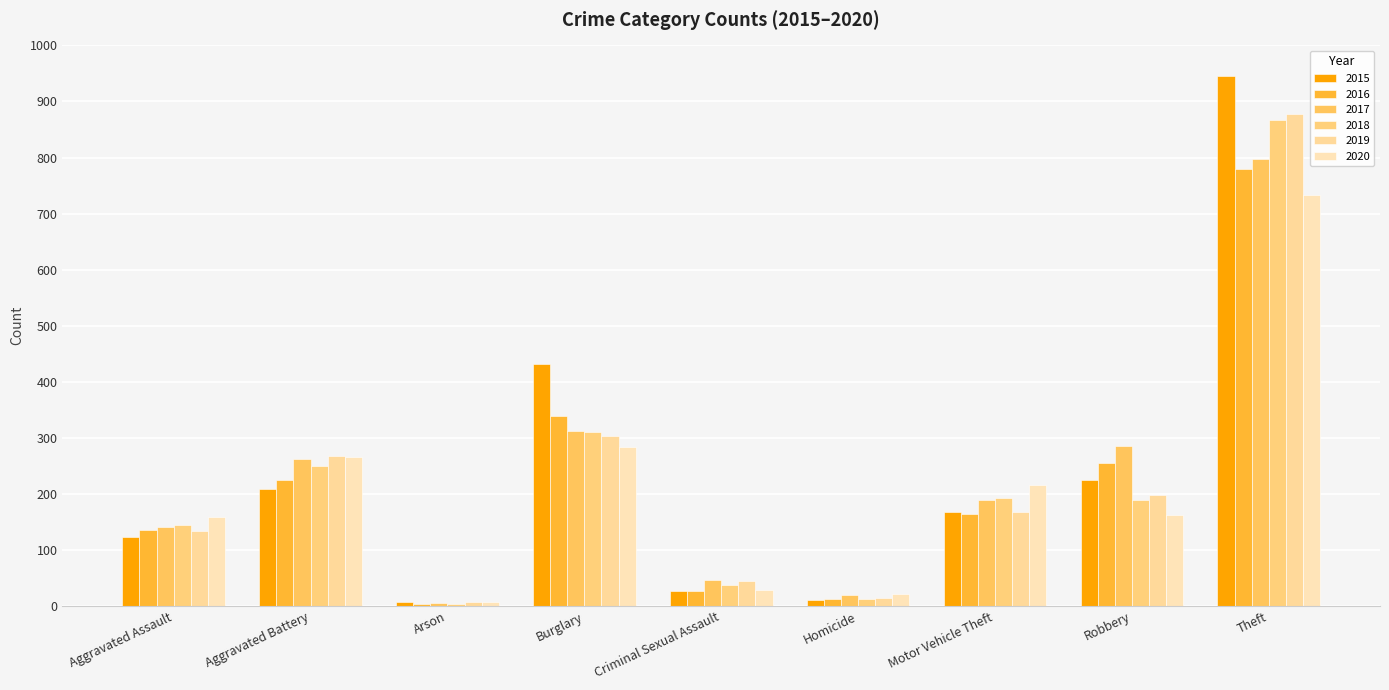

Is it true that 2016 equals 594 at Burglary?

False